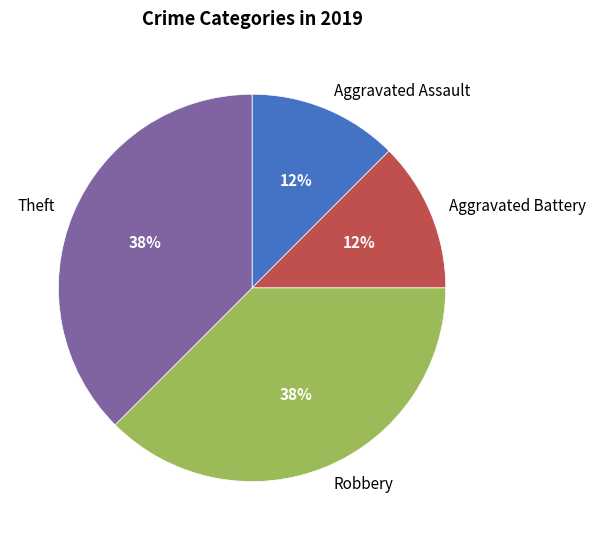

True or false: Aggravated Assault accounts for 12% of the total.

True